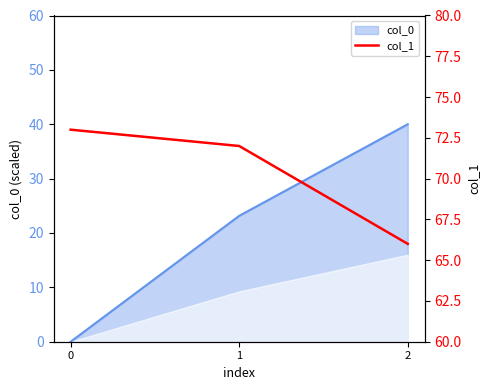

What is the highest value of the col_0 series?

40.0